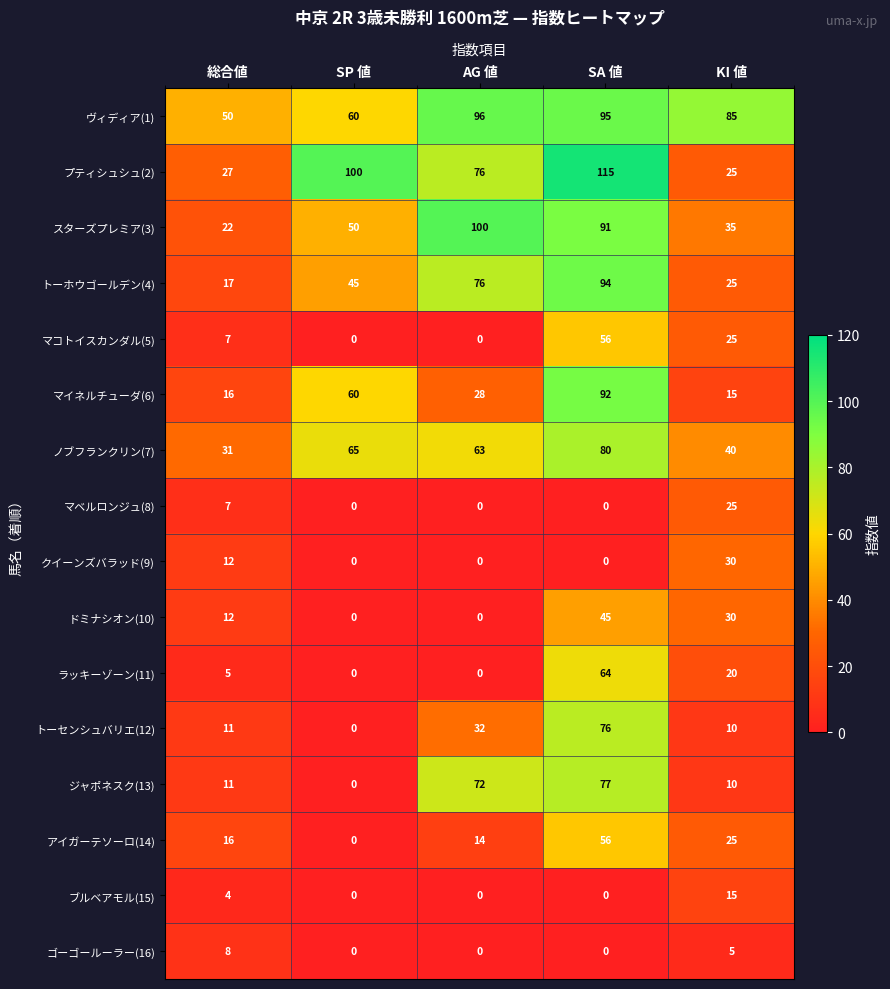

How many data points in ゴーゴールーラー(16) are above 0?

2